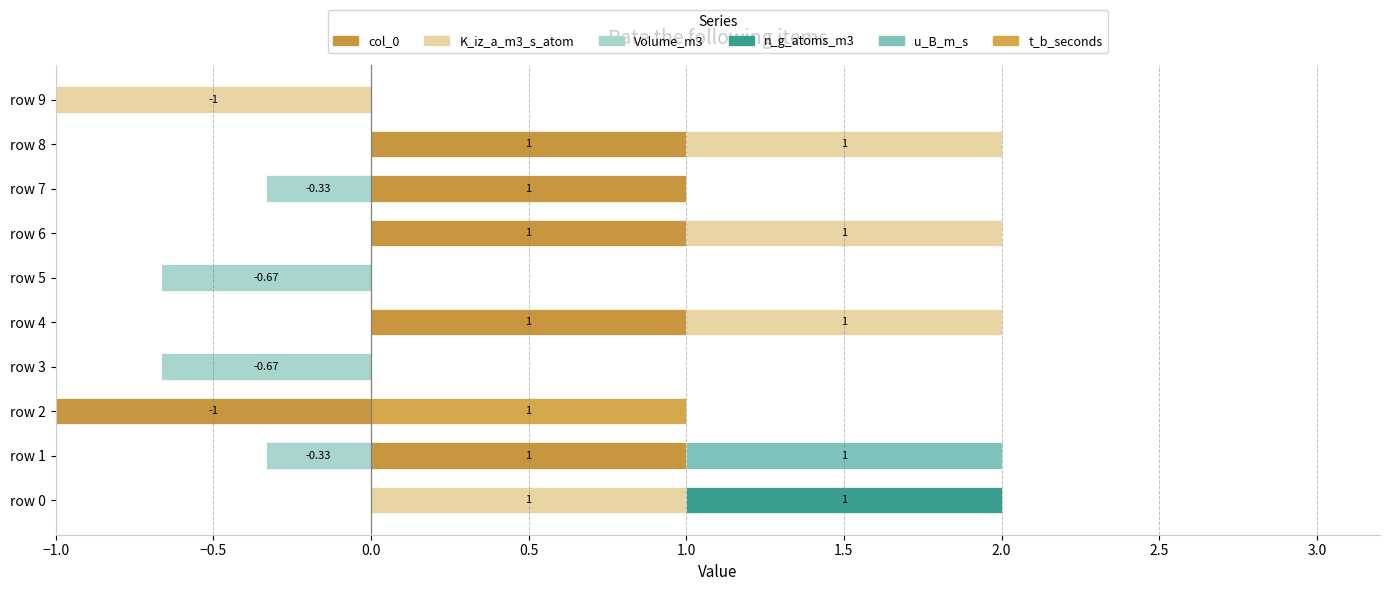

What are all the series names shown in the legend?

col_0, K_iz_a_m3_s_atom, Volume_m3, n_g_atoms_m3, u_B_m_s, t_b_seconds